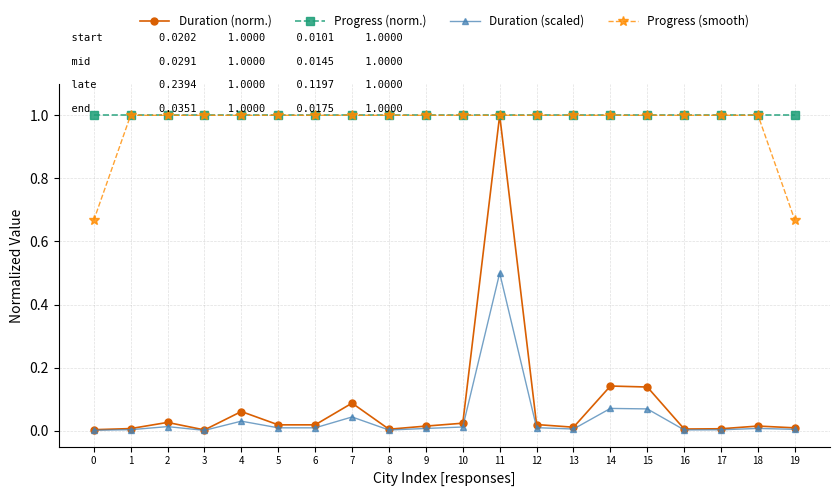

True or false: Progress (smooth) and Duration (scaled) intersect in this chart.

False